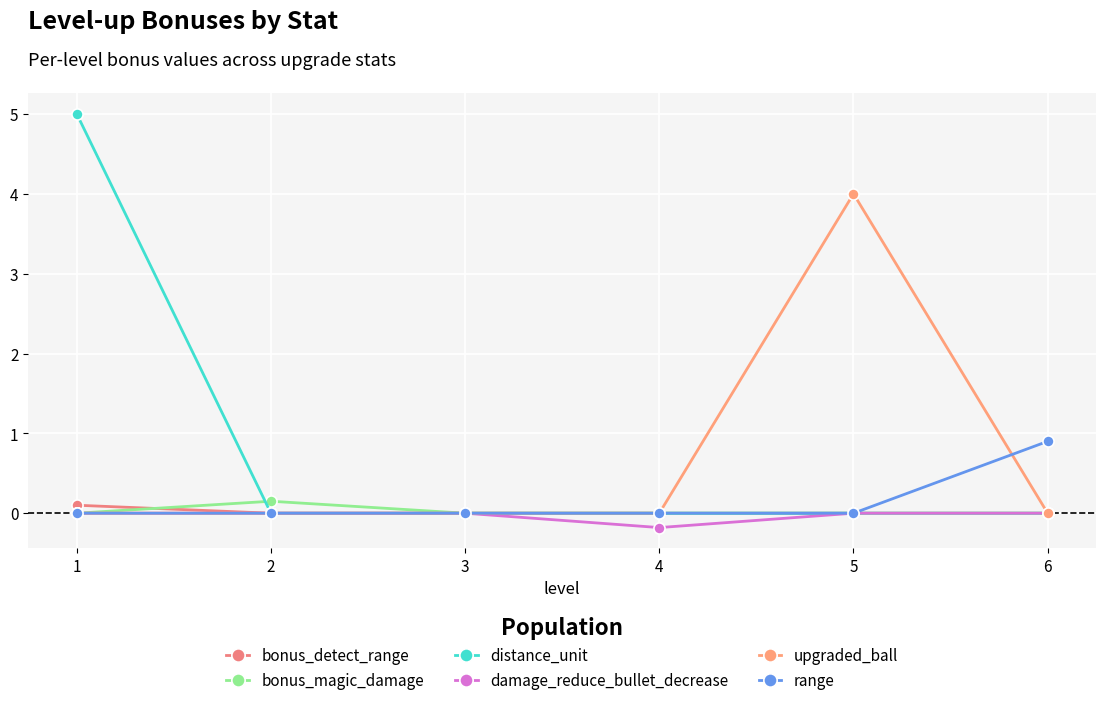

How many lines are shown in the chart?

6